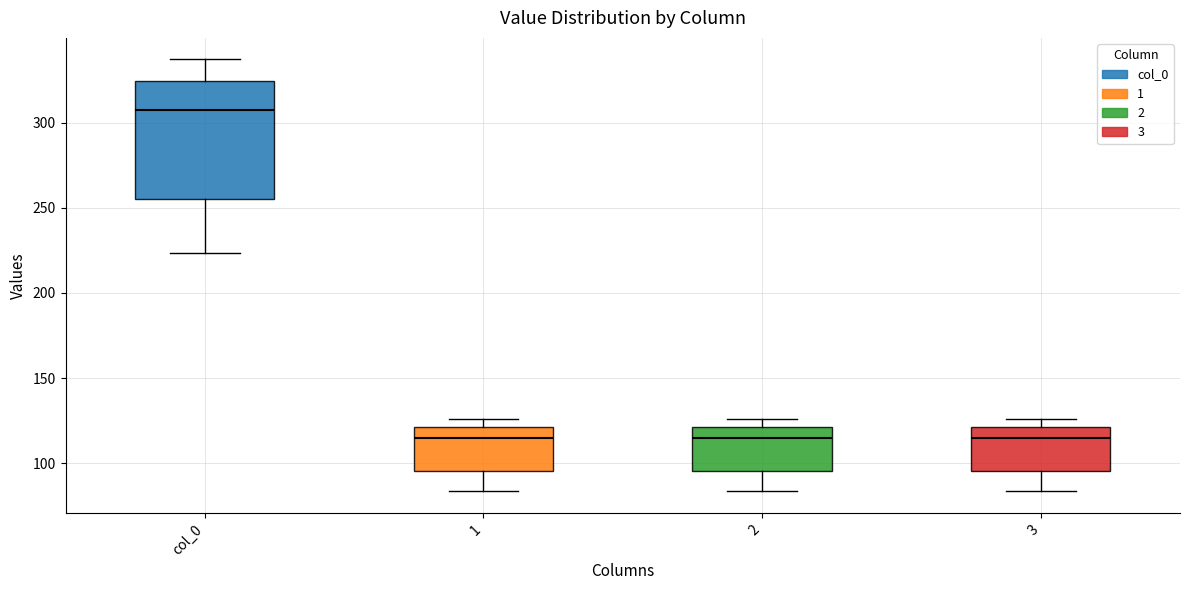

Which box is the tallest, from its lower edge to its upper edge?

col_0